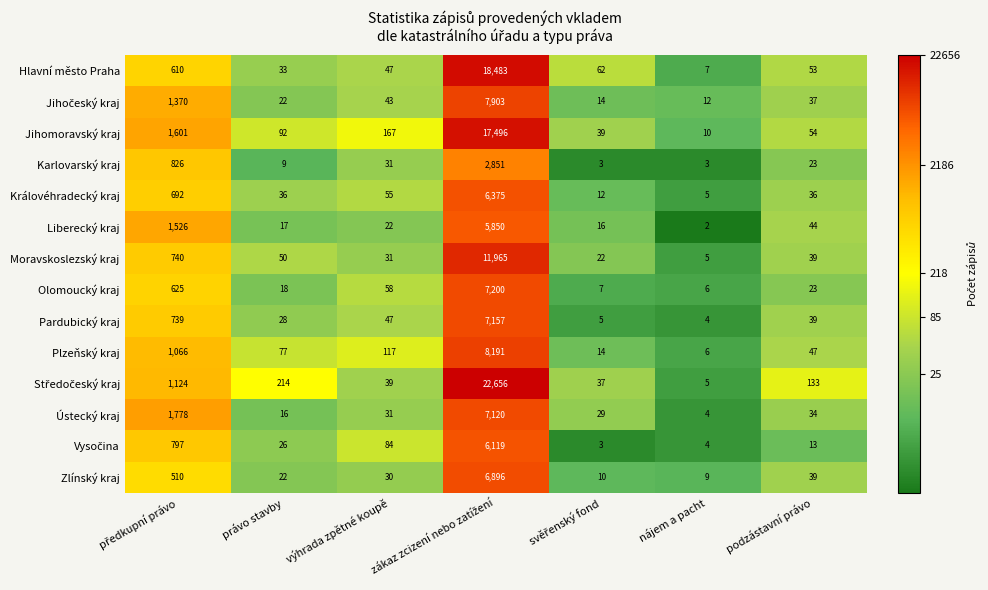

The value of Moravskoslezský kraj at výhrada zpětné koupě is 18. True or false?

False